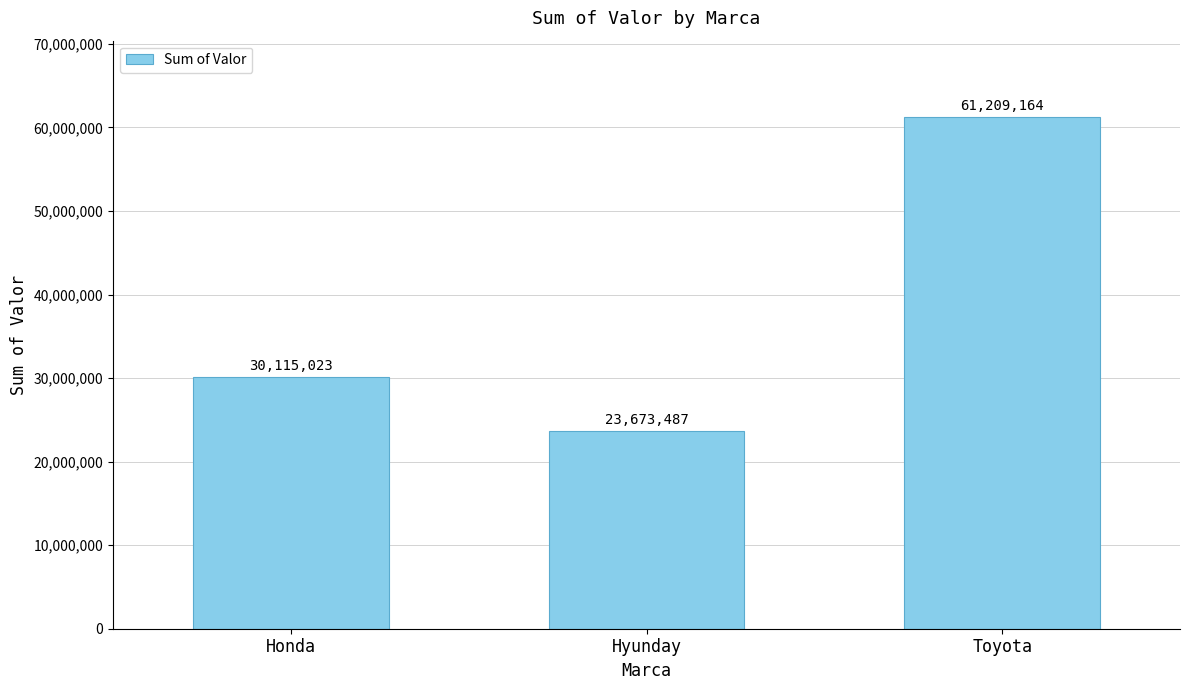

Is it true that the value at Toyota is 61209164.2?

True